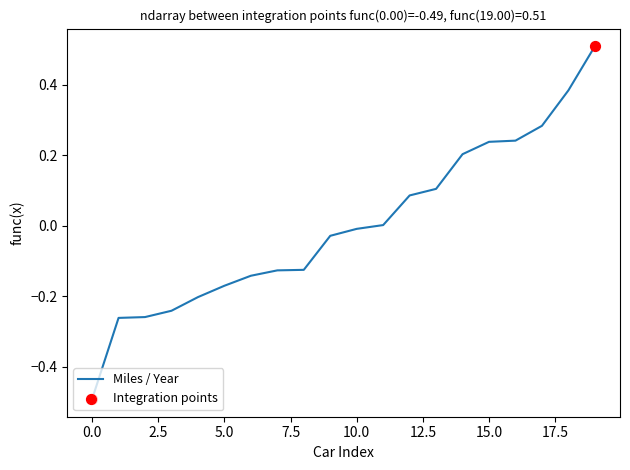

What is the greatest value displayed?

0.5